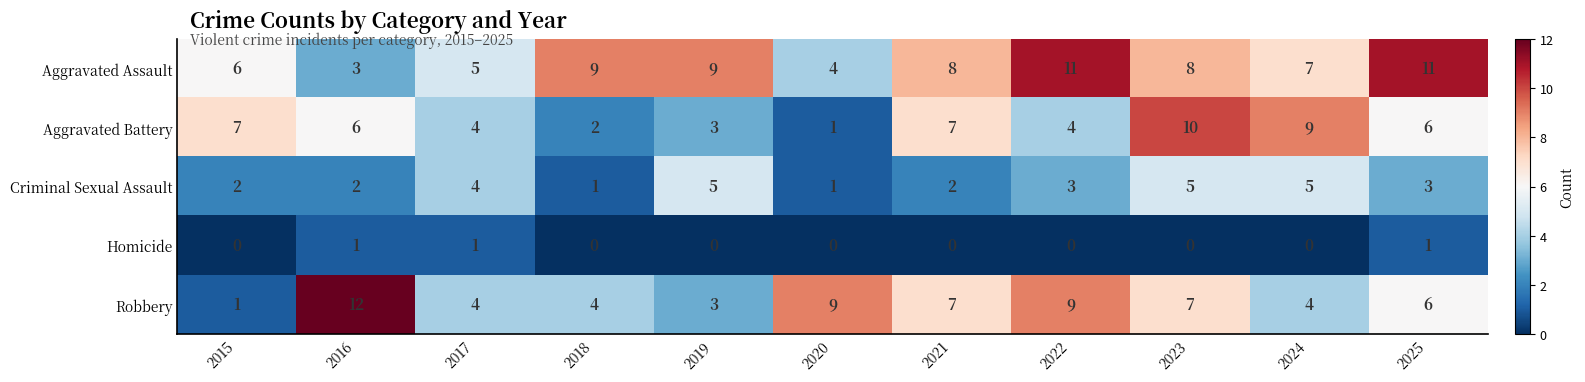

The value of Aggravated Assault at 2022 is 5. True or false?

False